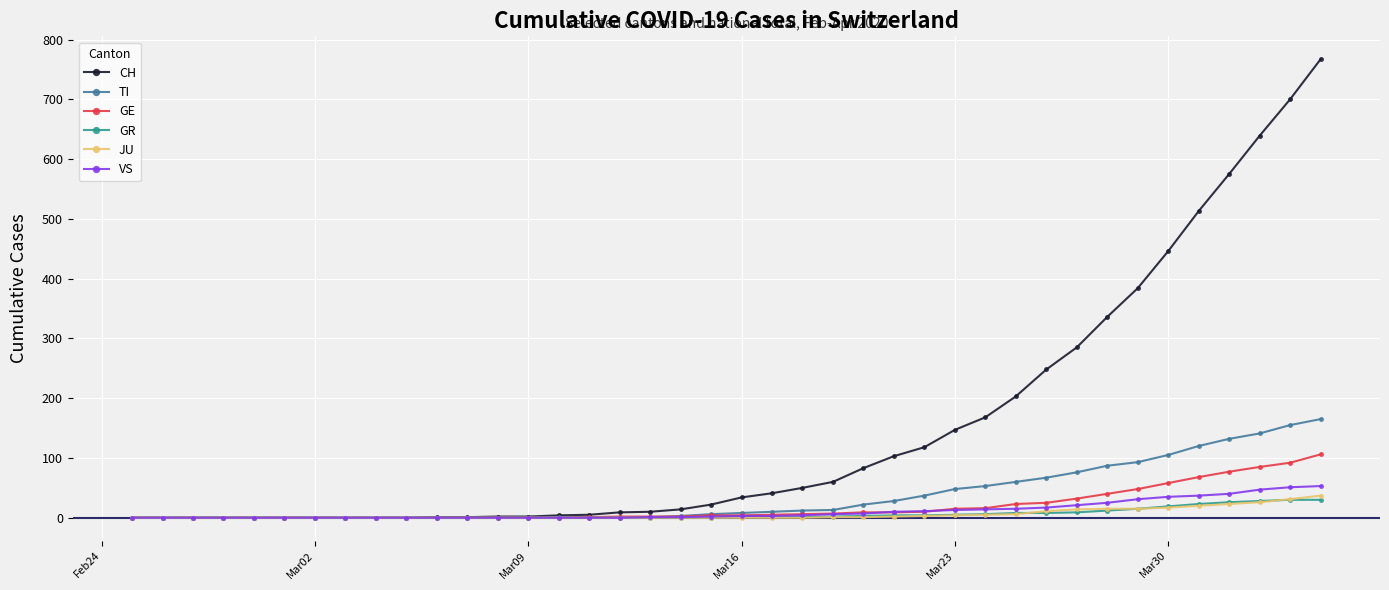

Which series has the largest total across all categories?

CH